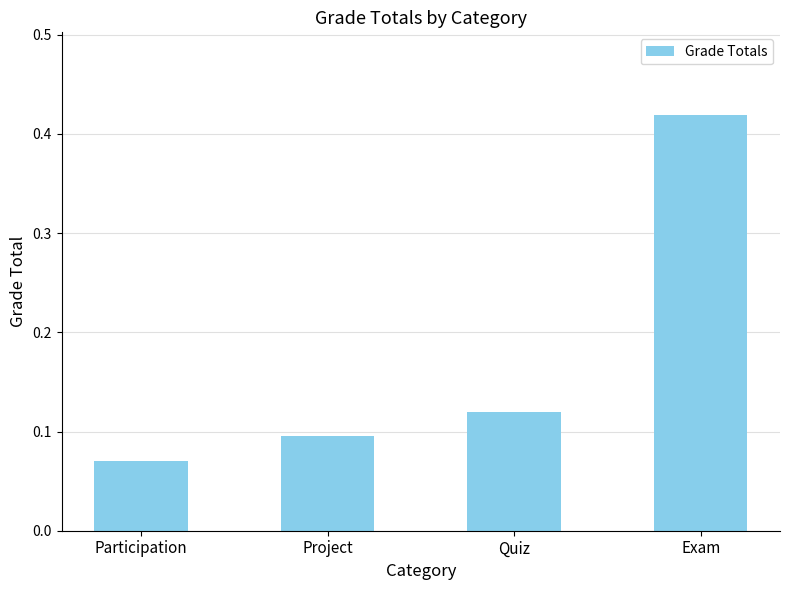

Count the number of data series in this chart.

1